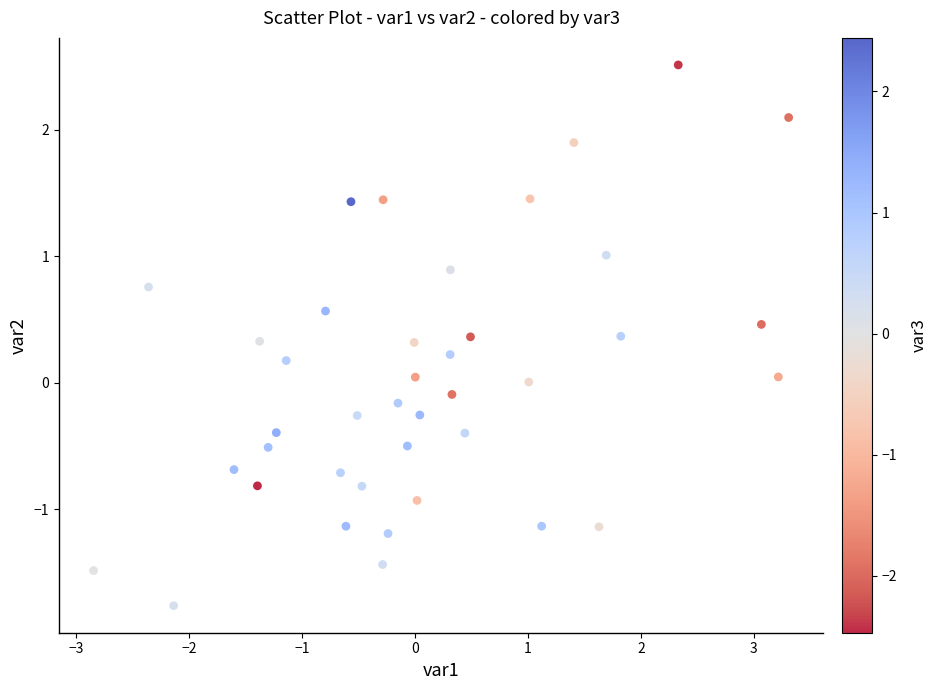

What is the range of X values (max minus min)?

6.2